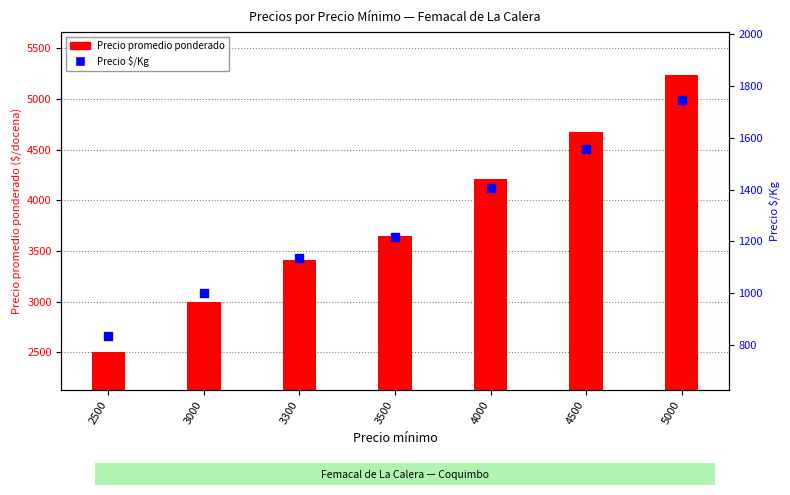

At how many categories does at least one series exceed 2768?

6